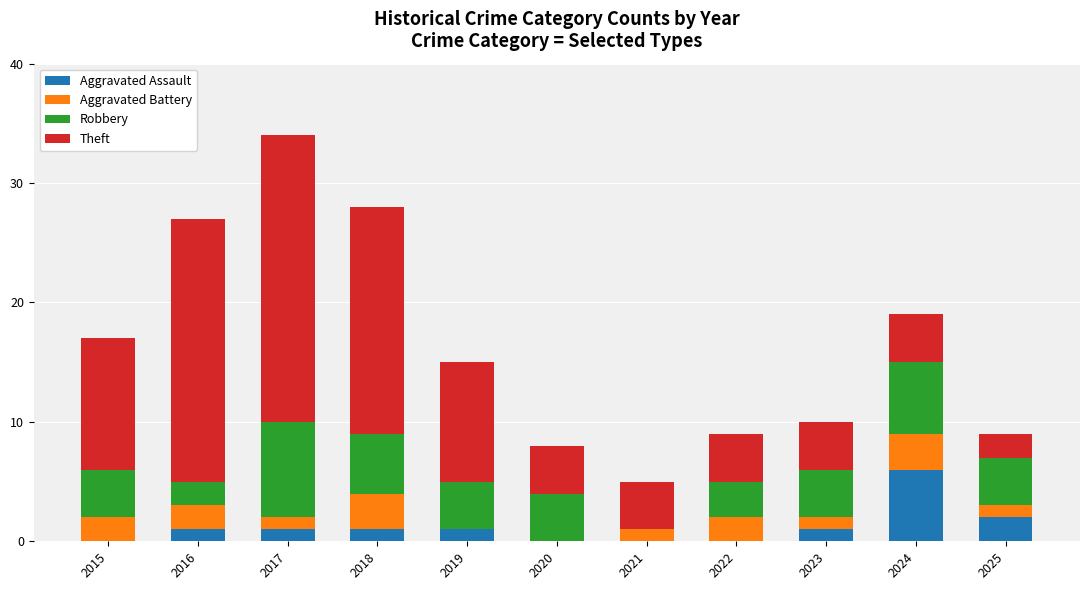

What is the total value across all series at 2024?

19